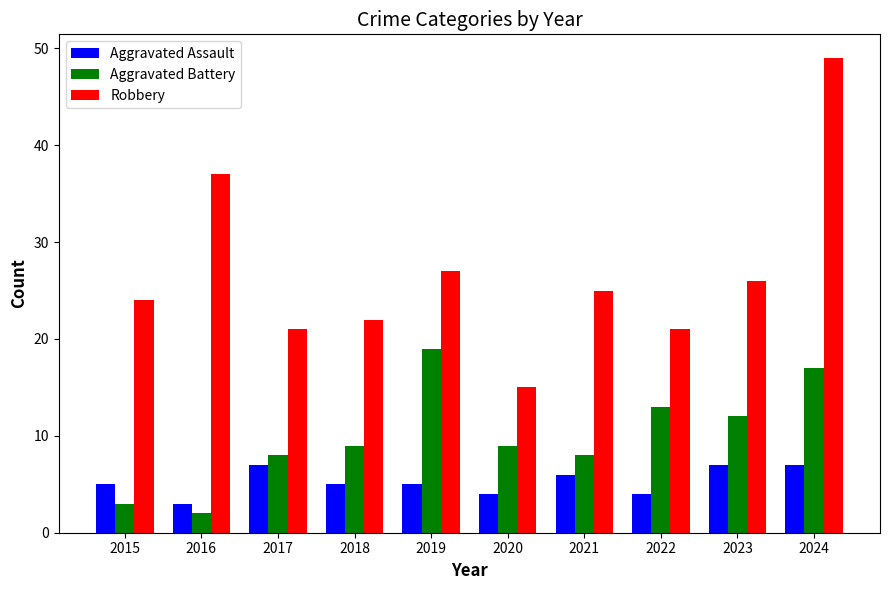

What is the value of the Robbery bar at the 4th from the left?

22